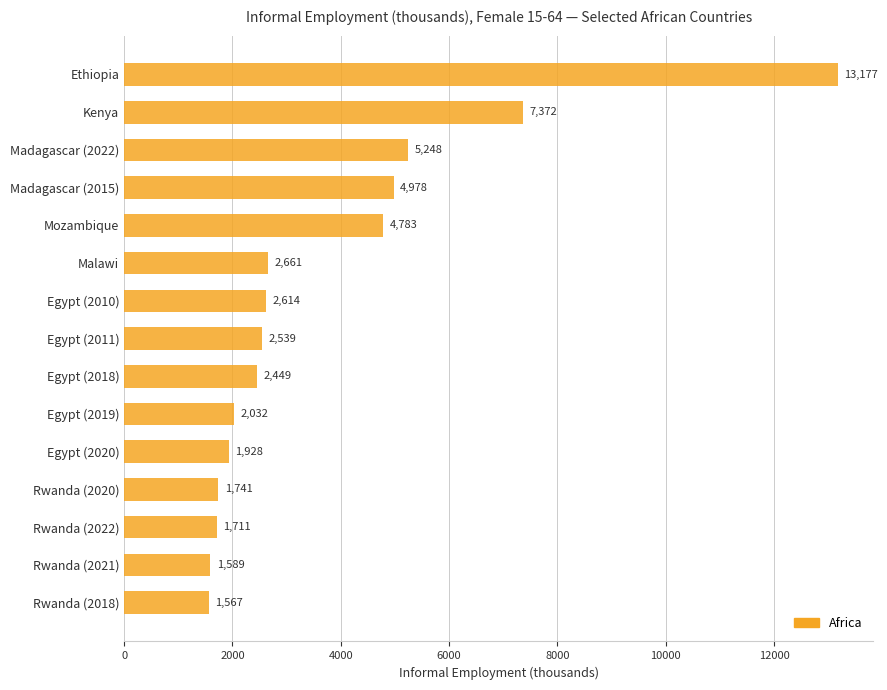

True or false: the data shows 1927.6 at Egypt (2020).

True